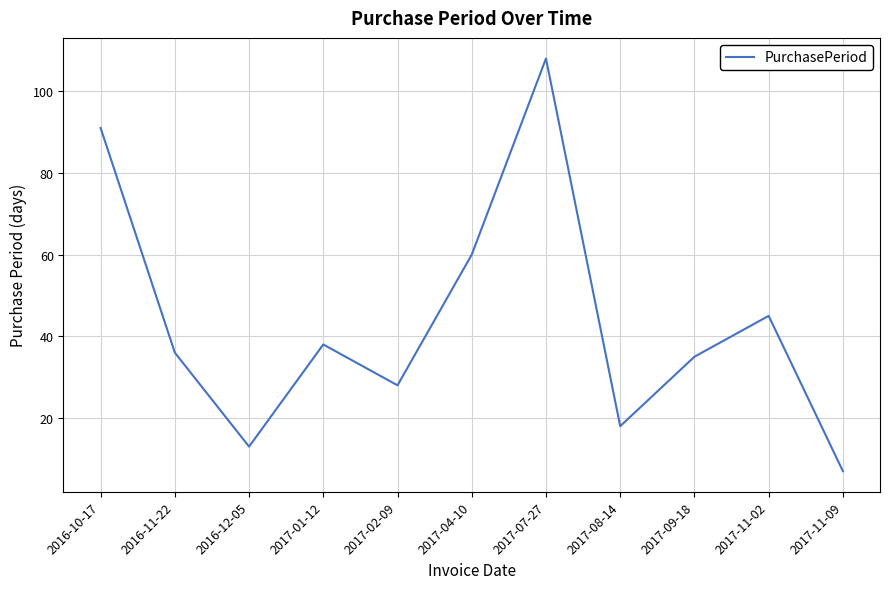

What position from the right is 2016-12-05?

9